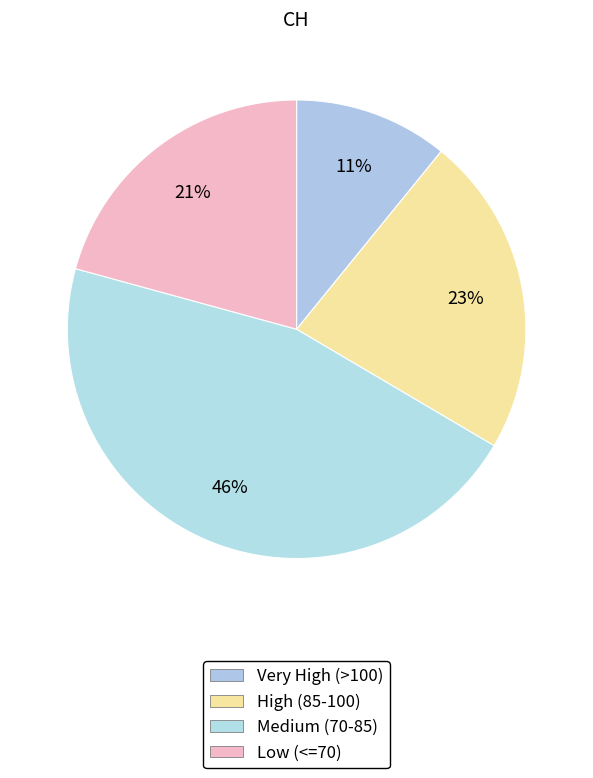

Count the number of slices in the pie.

4